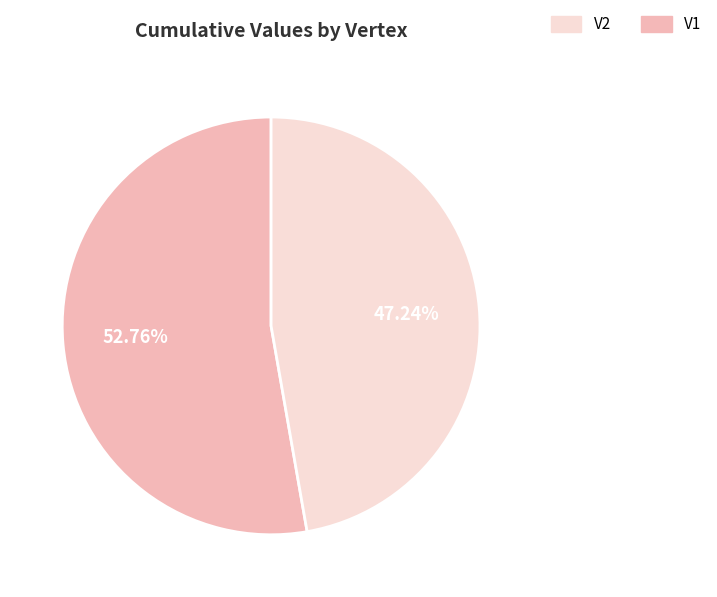

Does any single category account for the majority?

Yes